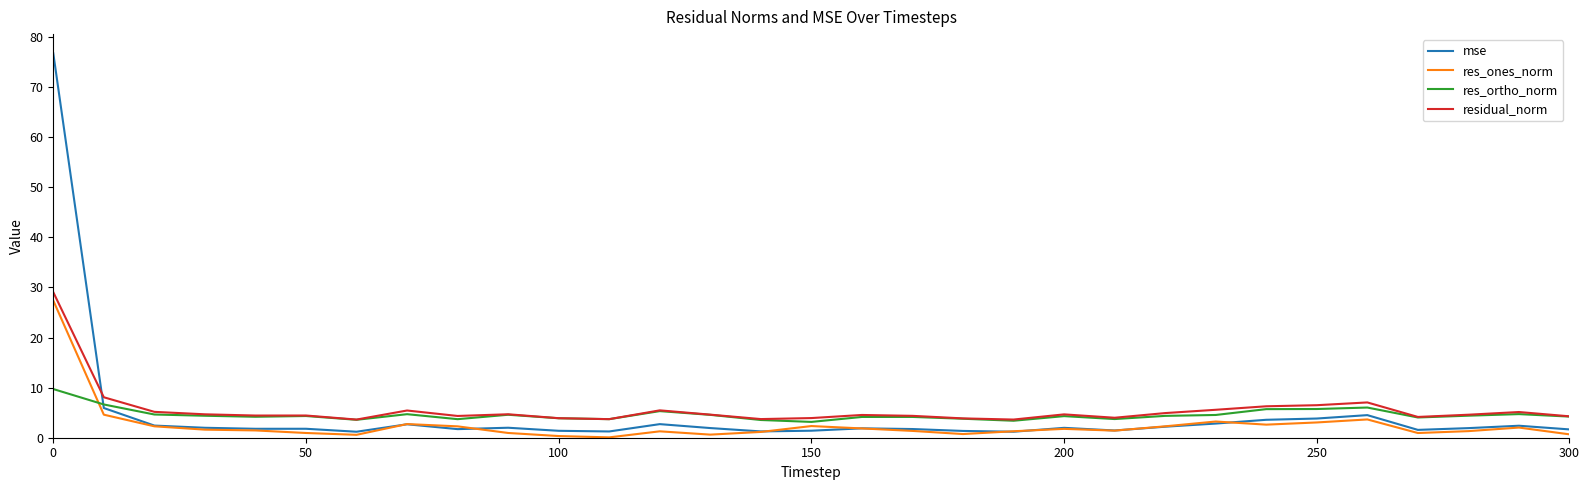

What is the difference between the maximum and minimum values in the res_ones_norm series?

27.3